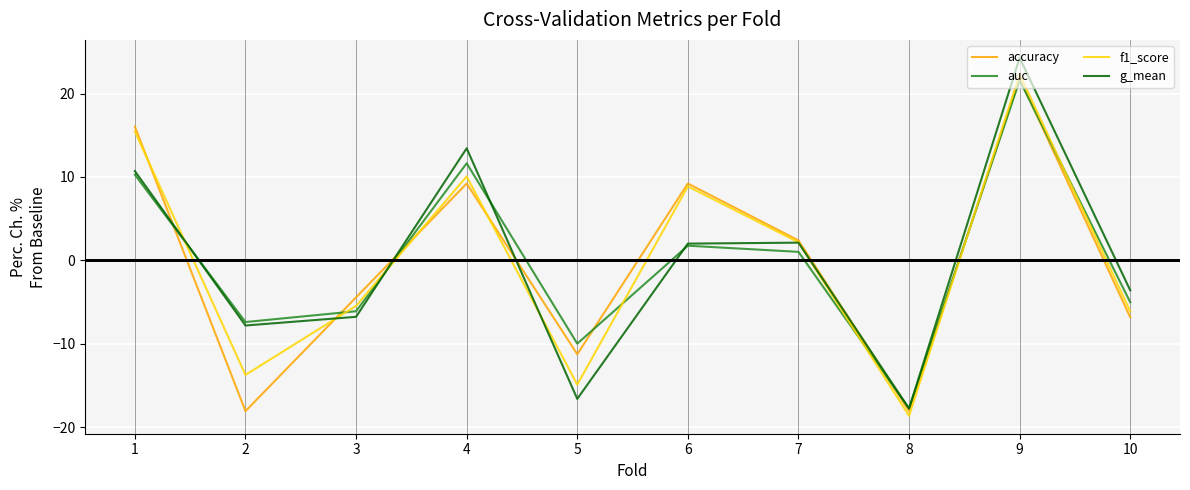

Between which two adjacent categories do g_mean and f1_score first intersect?

1 and 2